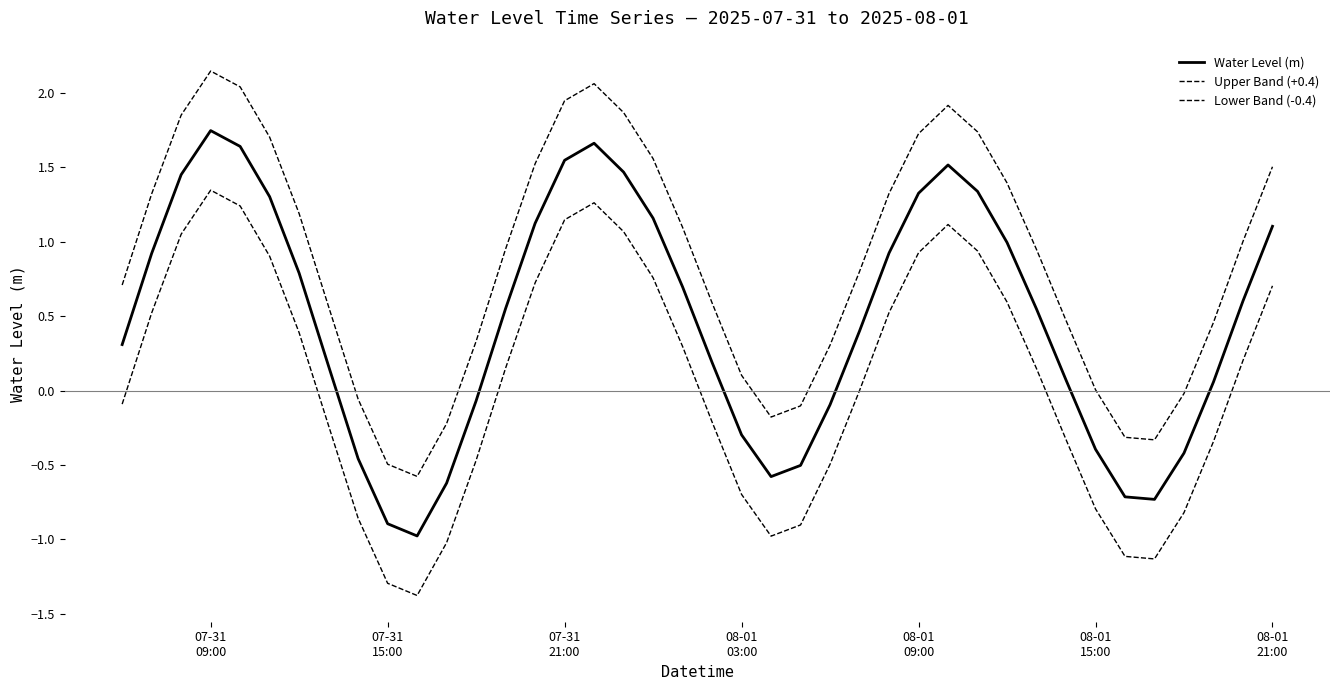

How many lines are shown in the chart?

3